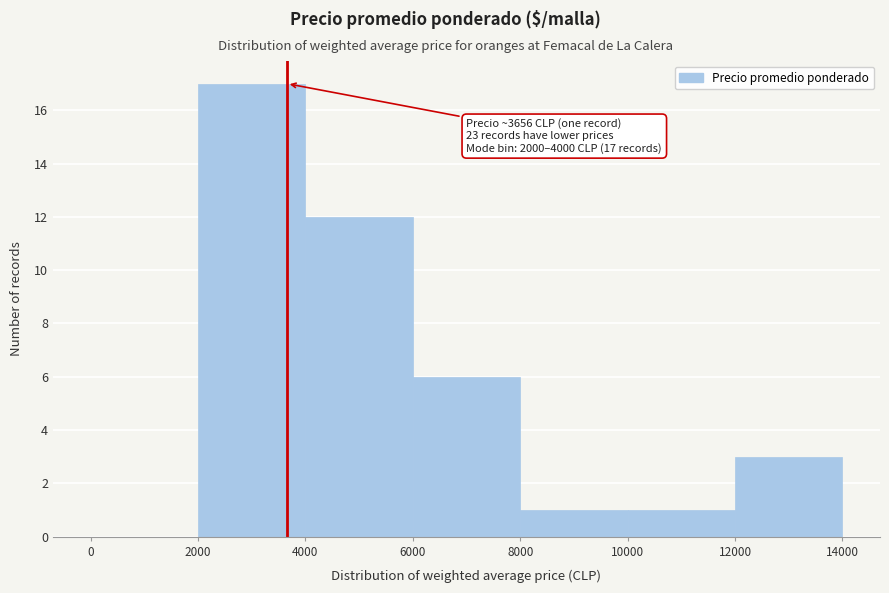

Which range on the x-axis has the tallest bar?

2000 to 4000